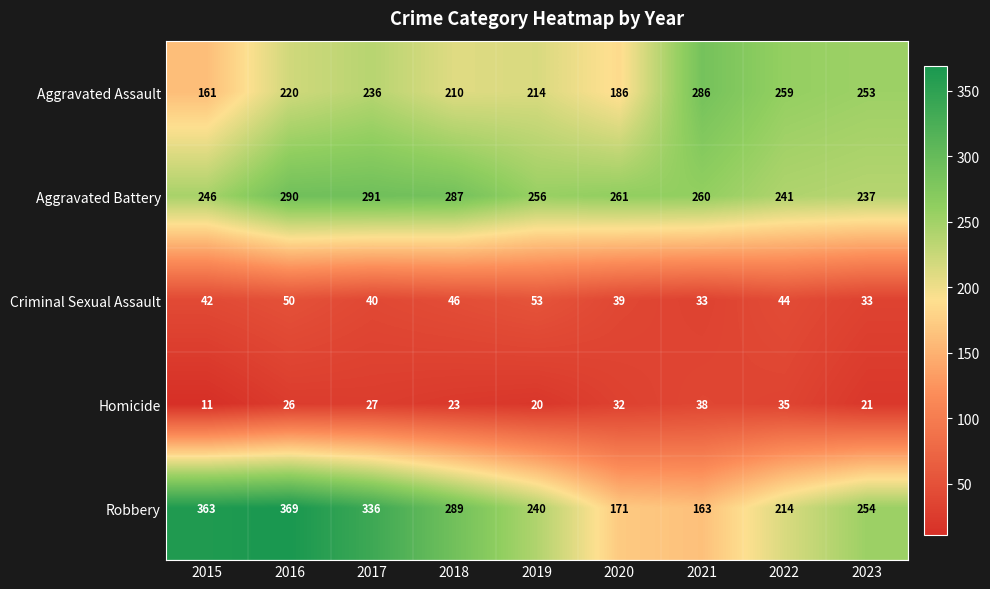

What is the difference between the Robbery values at 2022 and 2016?

155